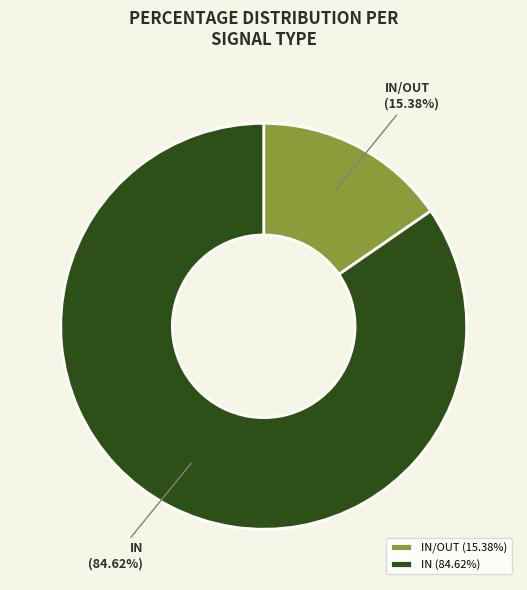

To the nearest percent, what is the difference between the IN and IN/OUT slice percentages?

69%